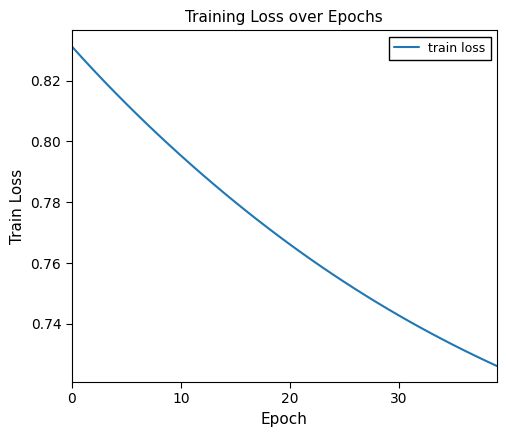

Does the chart display data point markers on the line(s)?

No